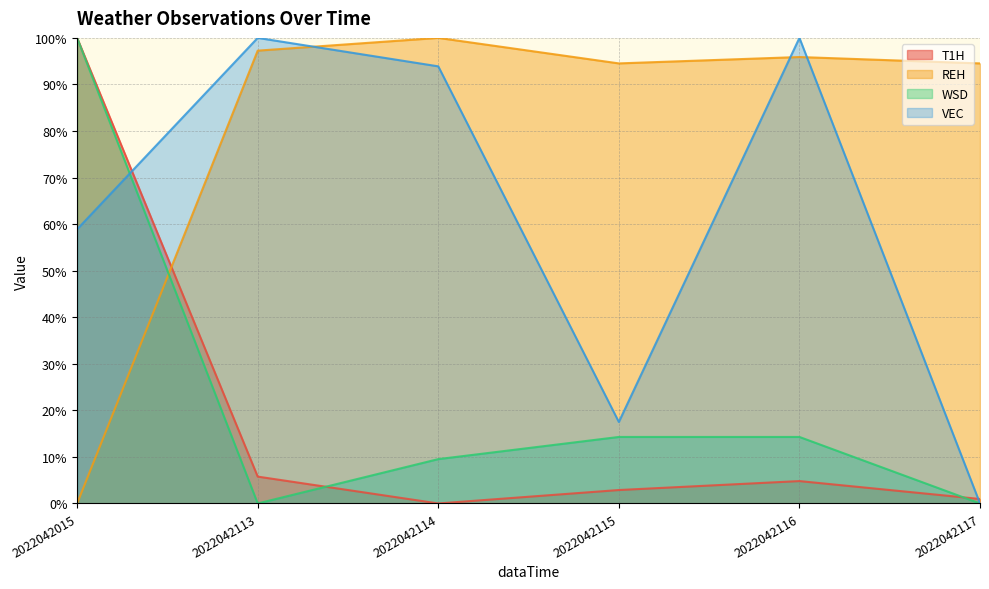

Where is VEC nearest to the value 50?

2022042015